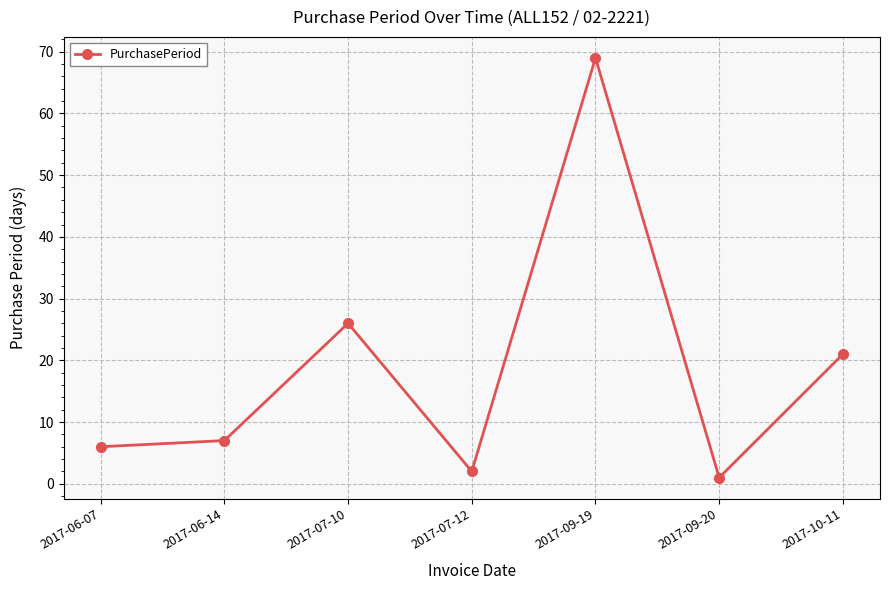

How many lines are shown in the chart?

1